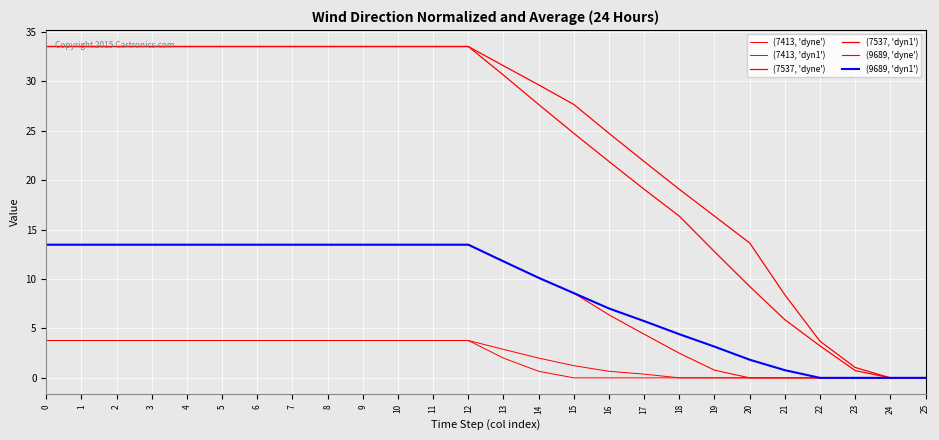

True or false: (7413, 'dyne') and (7537, 'dyn1') intersect in this chart.

False